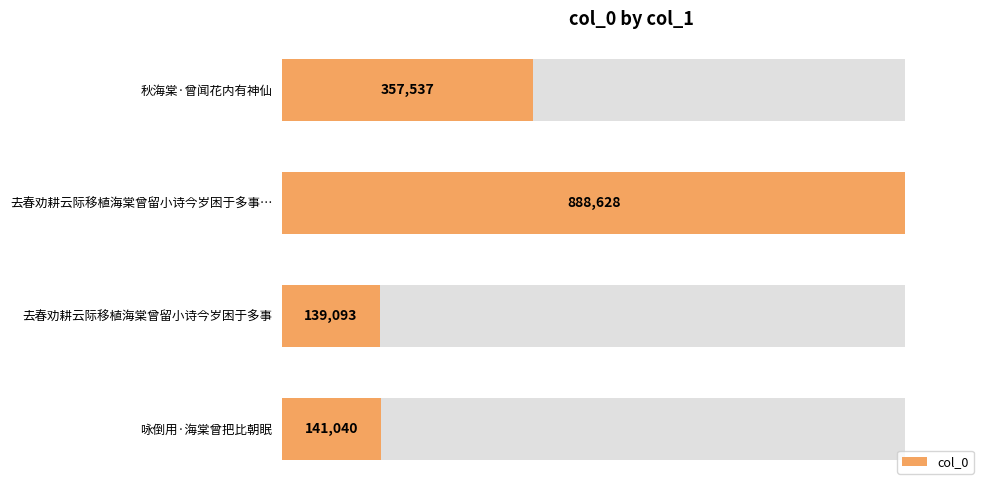

What is the value of the 1st bar from the left?

357537